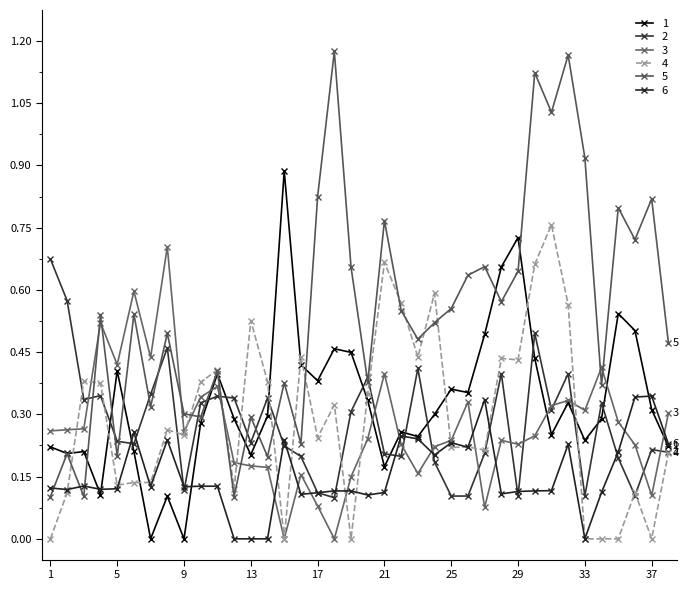

Does the chart have visible grid lines?

No